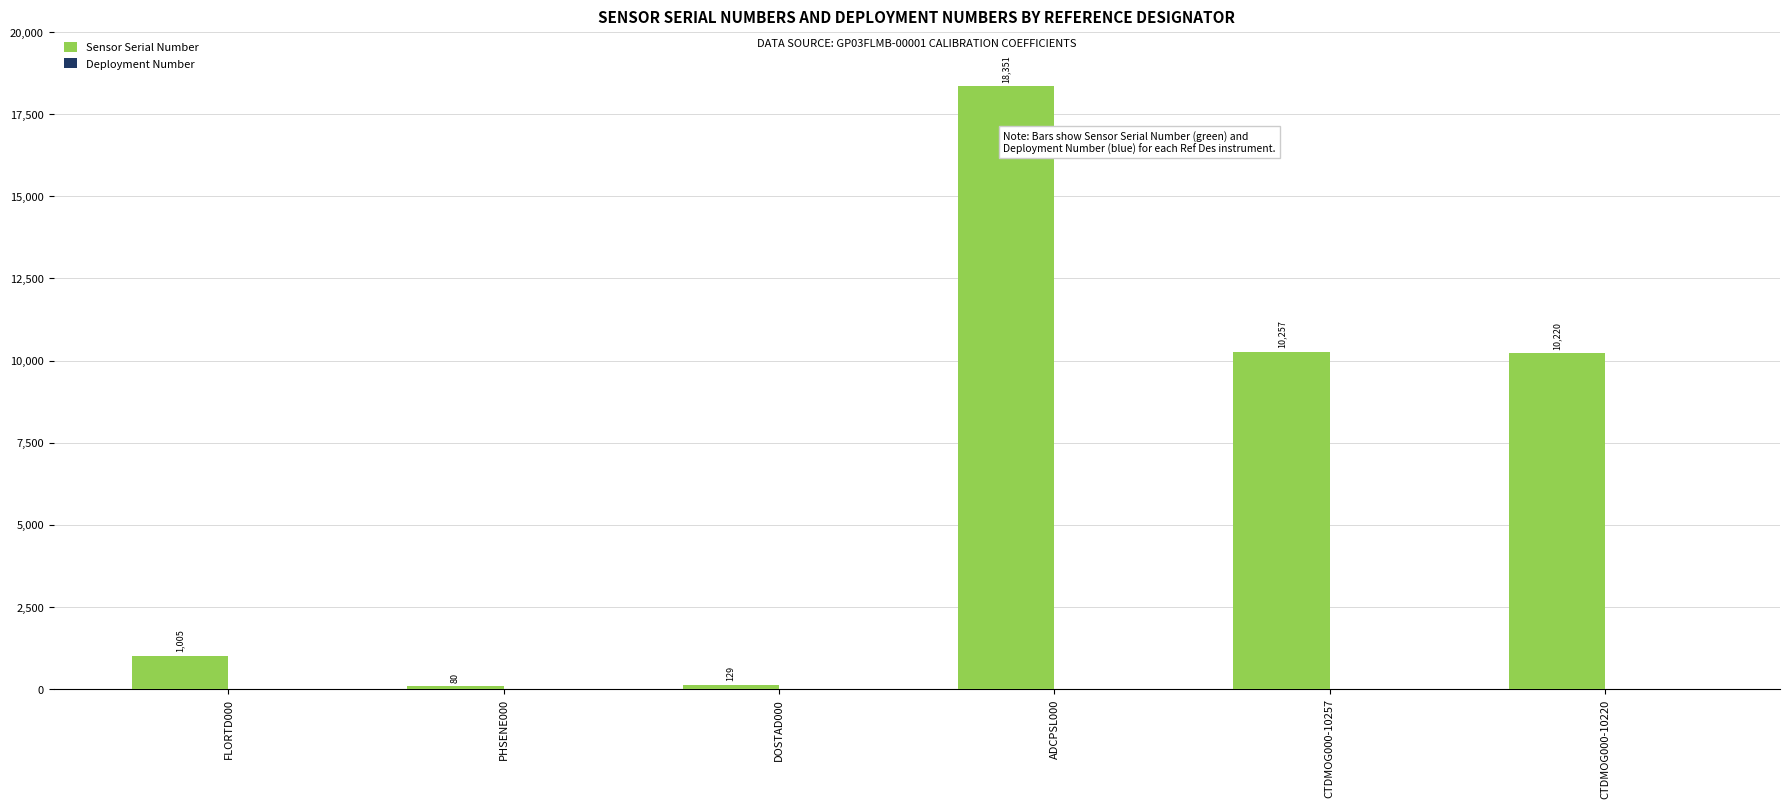

At which label does Sensor Serial Number first exceed 10220?

ADCPSL000